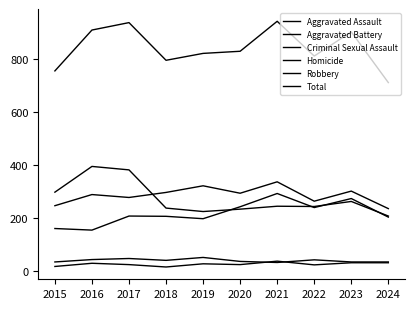

At which category is the sum across all series the highest?

2021